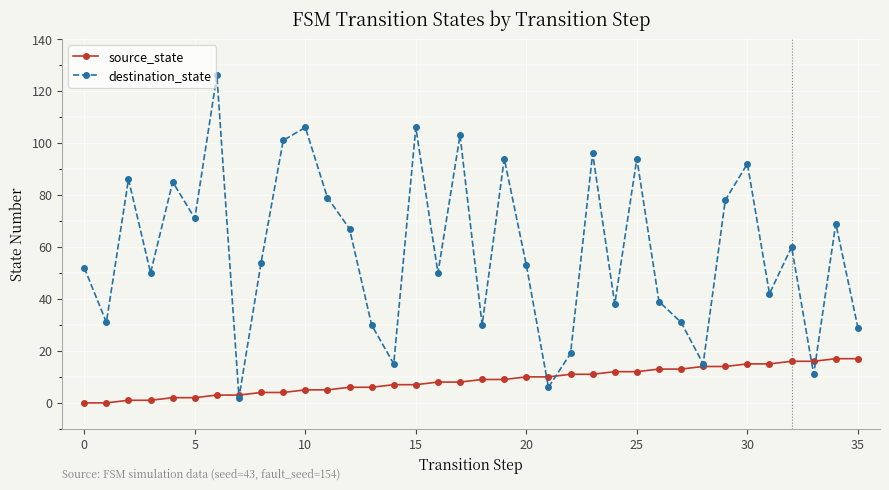

What is the value of the destination_state point at the 34th from the left?

11